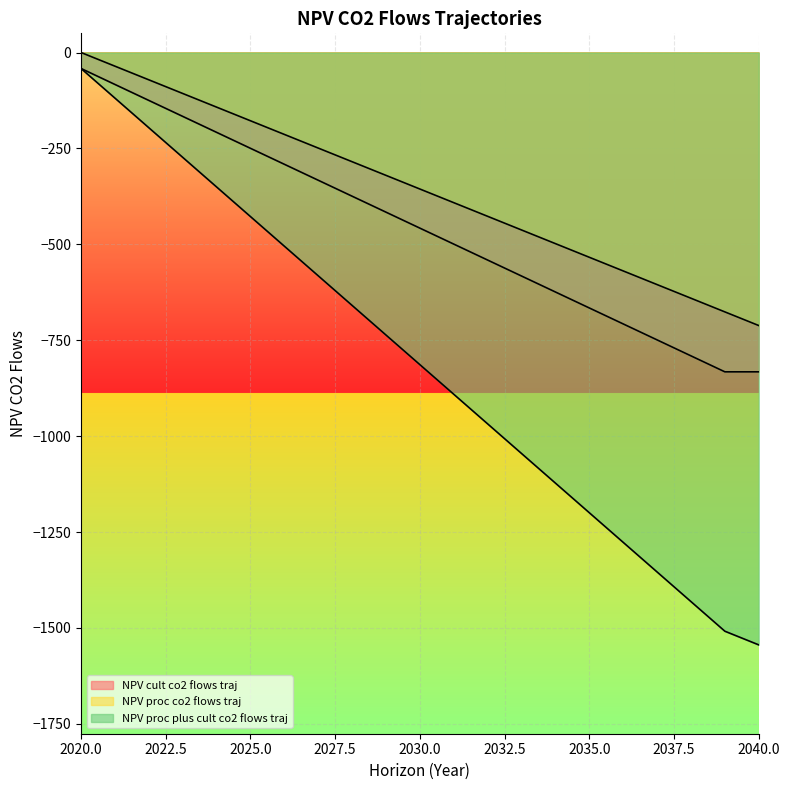

Is it true that NPV_cult_co2_flows_traj equals -332.9 at 2027?

True